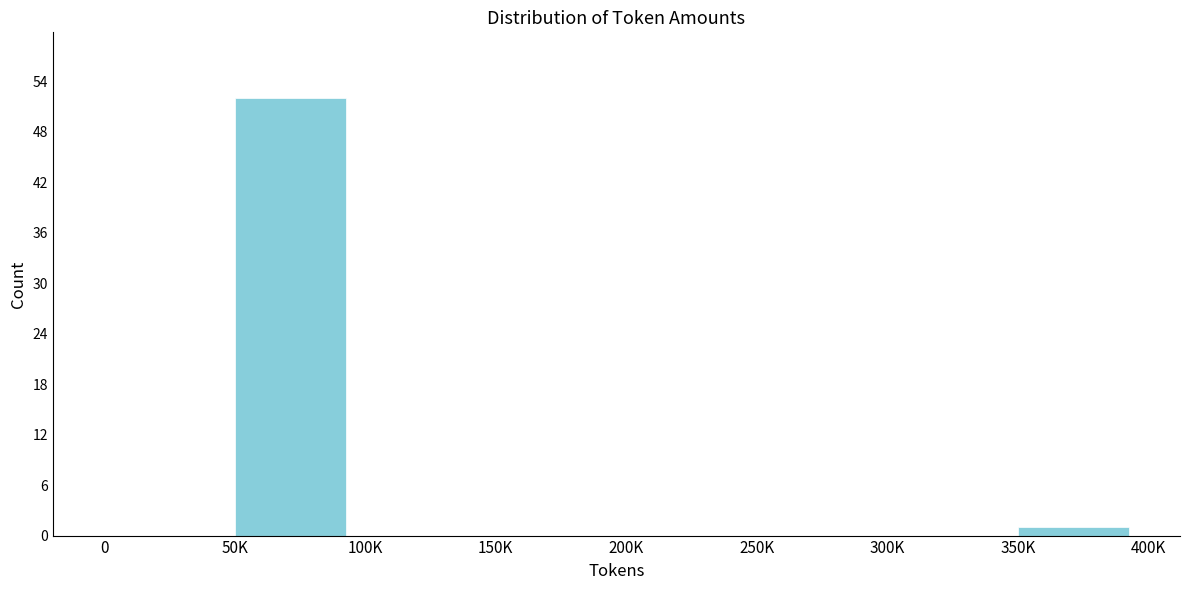

Reading left to right, list all the values displayed in this chart.

0=0	50K=52	100K=0	150K=0	200K=0	250K=0	300K=0	350K=1